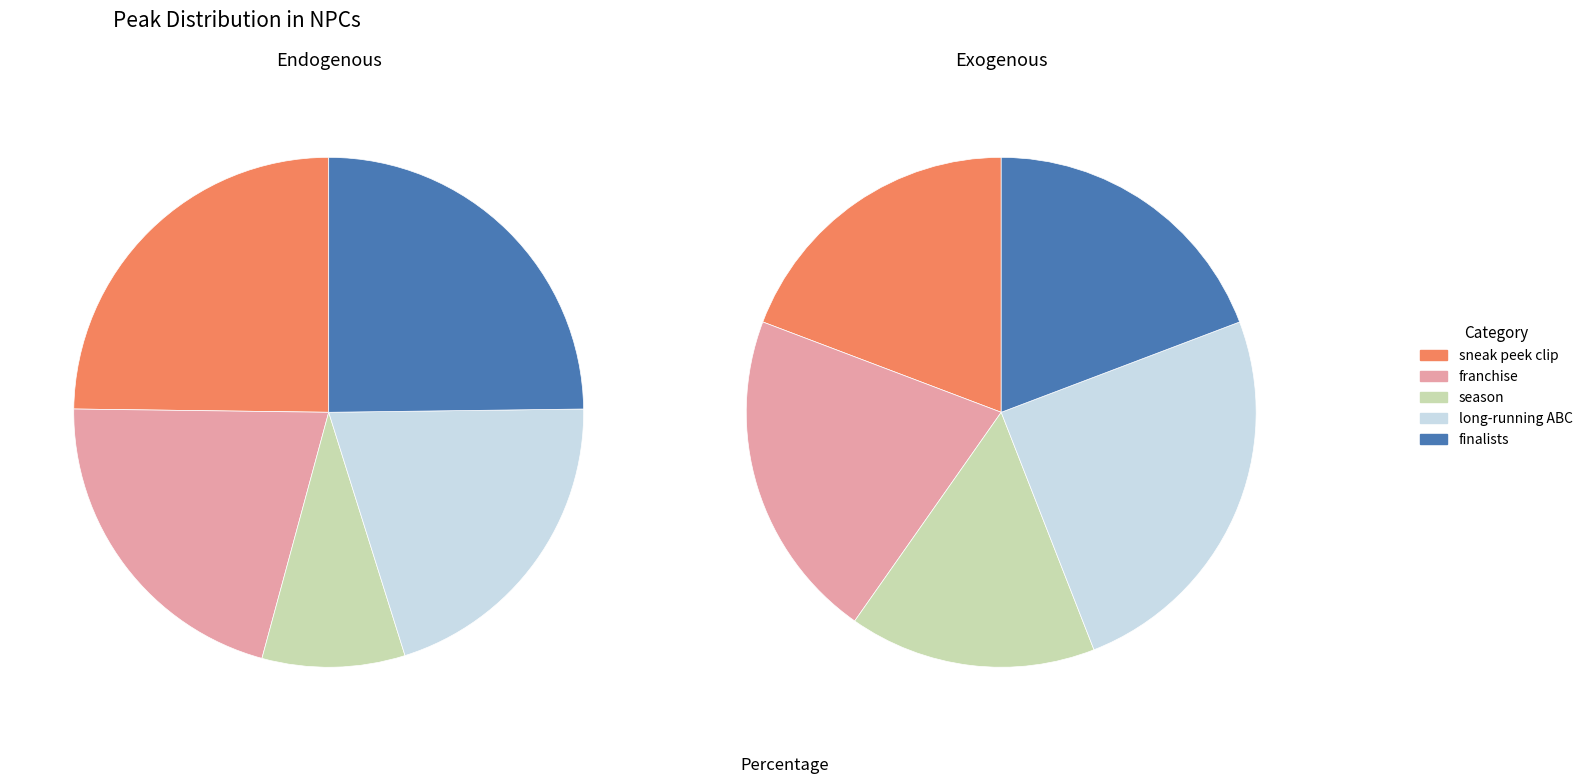

Is there a majority slice in this chart?

No